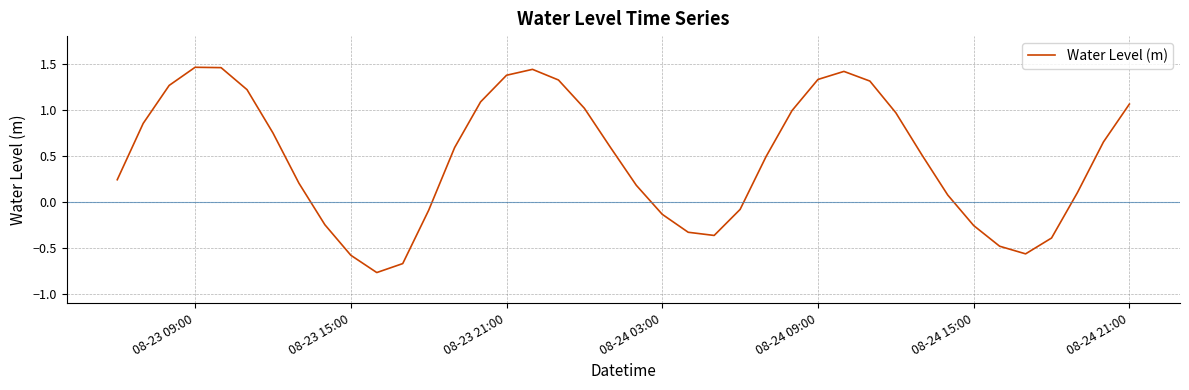

What is the difference between the maximum and minimum values?

2.2